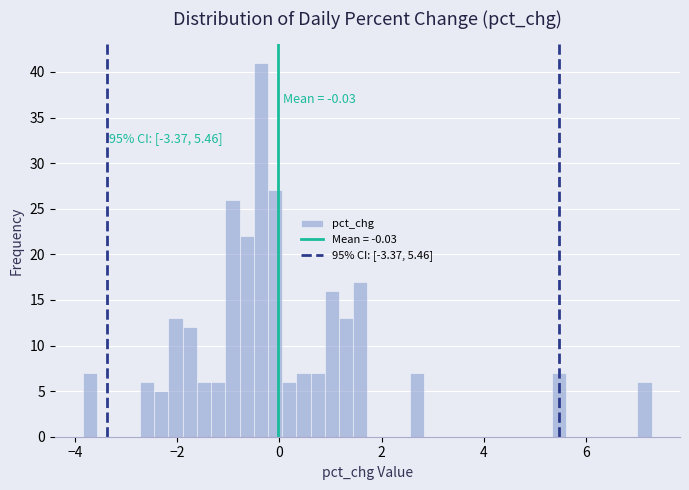

Around what value on the x-axis is the tallest bar? Give the approximate position of its centre, as read against the axis.

-0.4